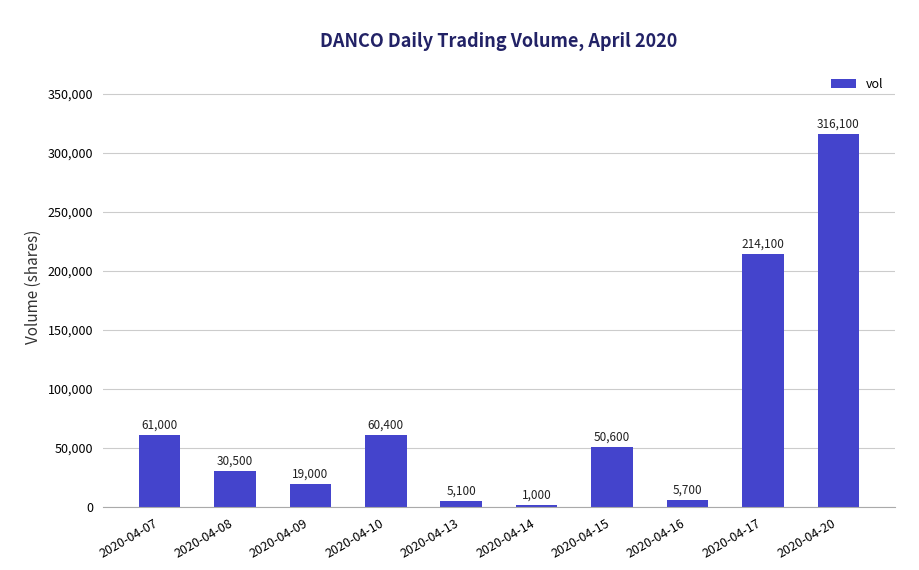

At which category does the chart reach its peak across all series?

2020-04-20